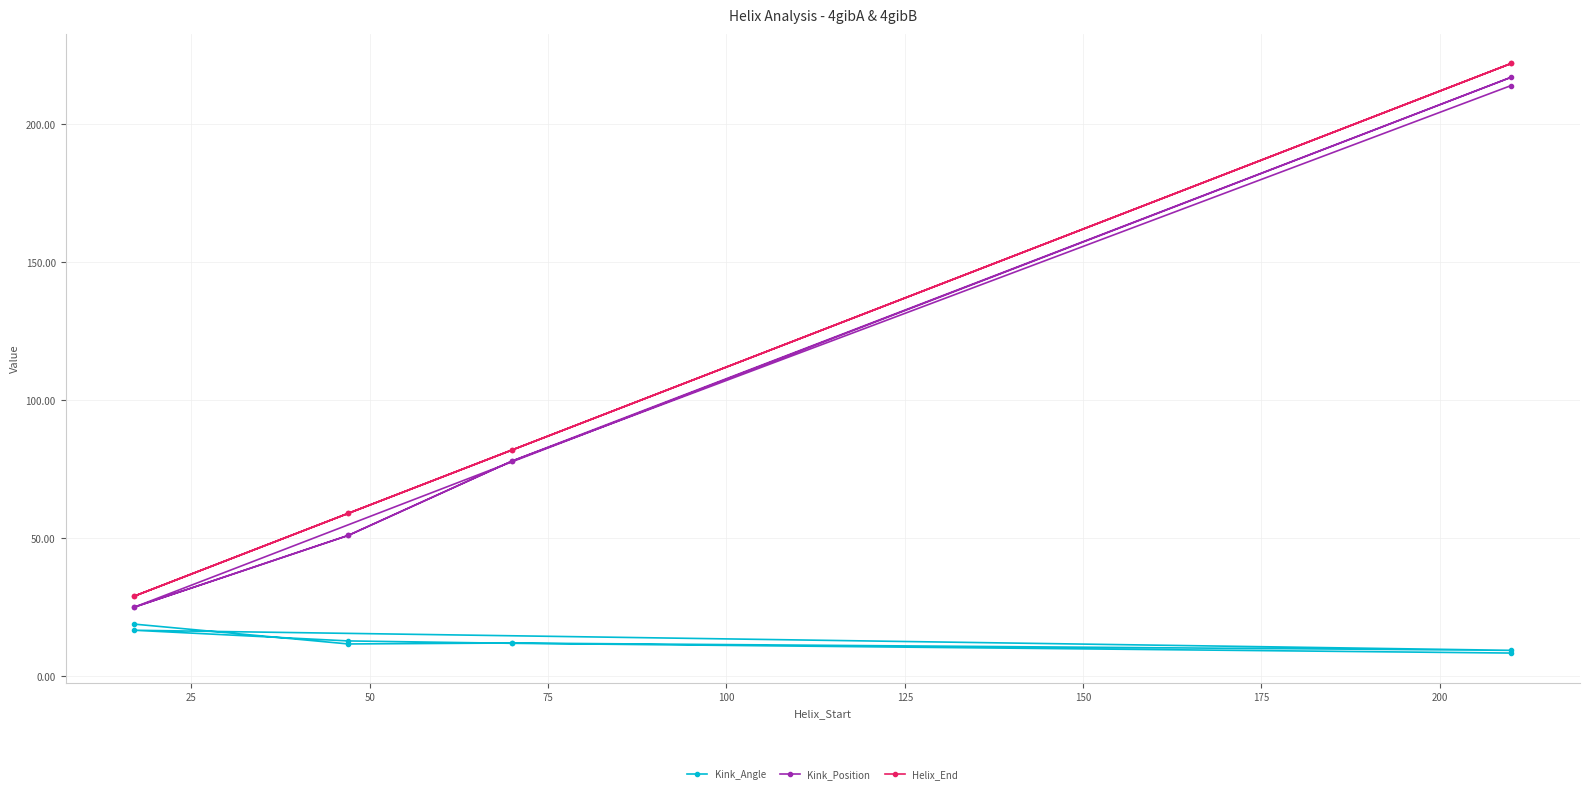

How many interior local valleys does the Helix_End series have?

1